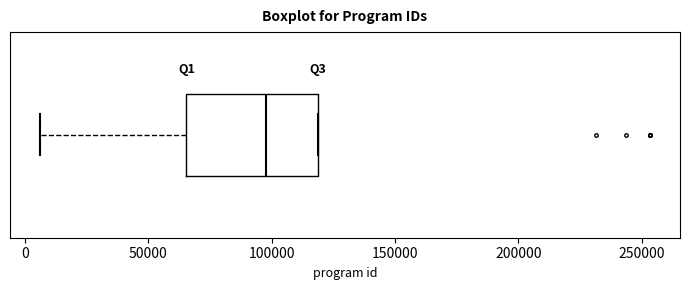

Where is the left edge of the box on the x-axis? The values are not printed on the chart, so give them approximately, as read against the axis.

65000